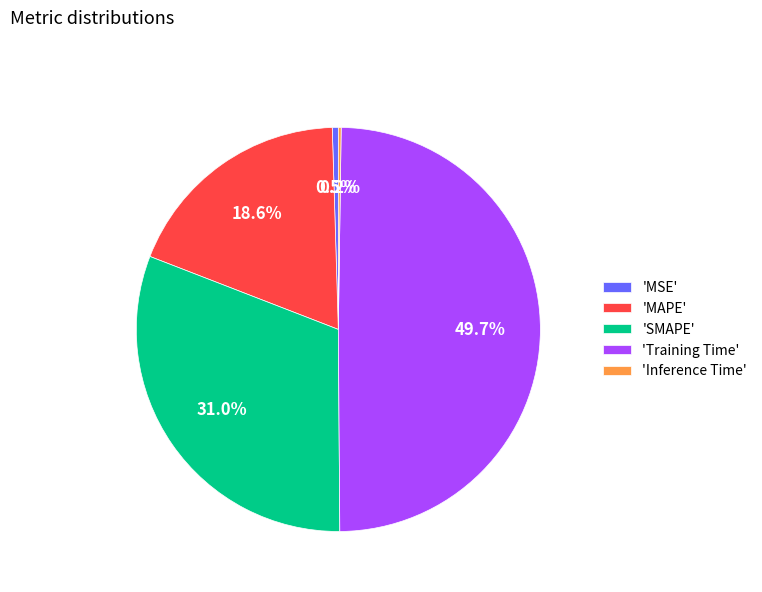

How much of the chart is everything except 'MSE'?

99.5%